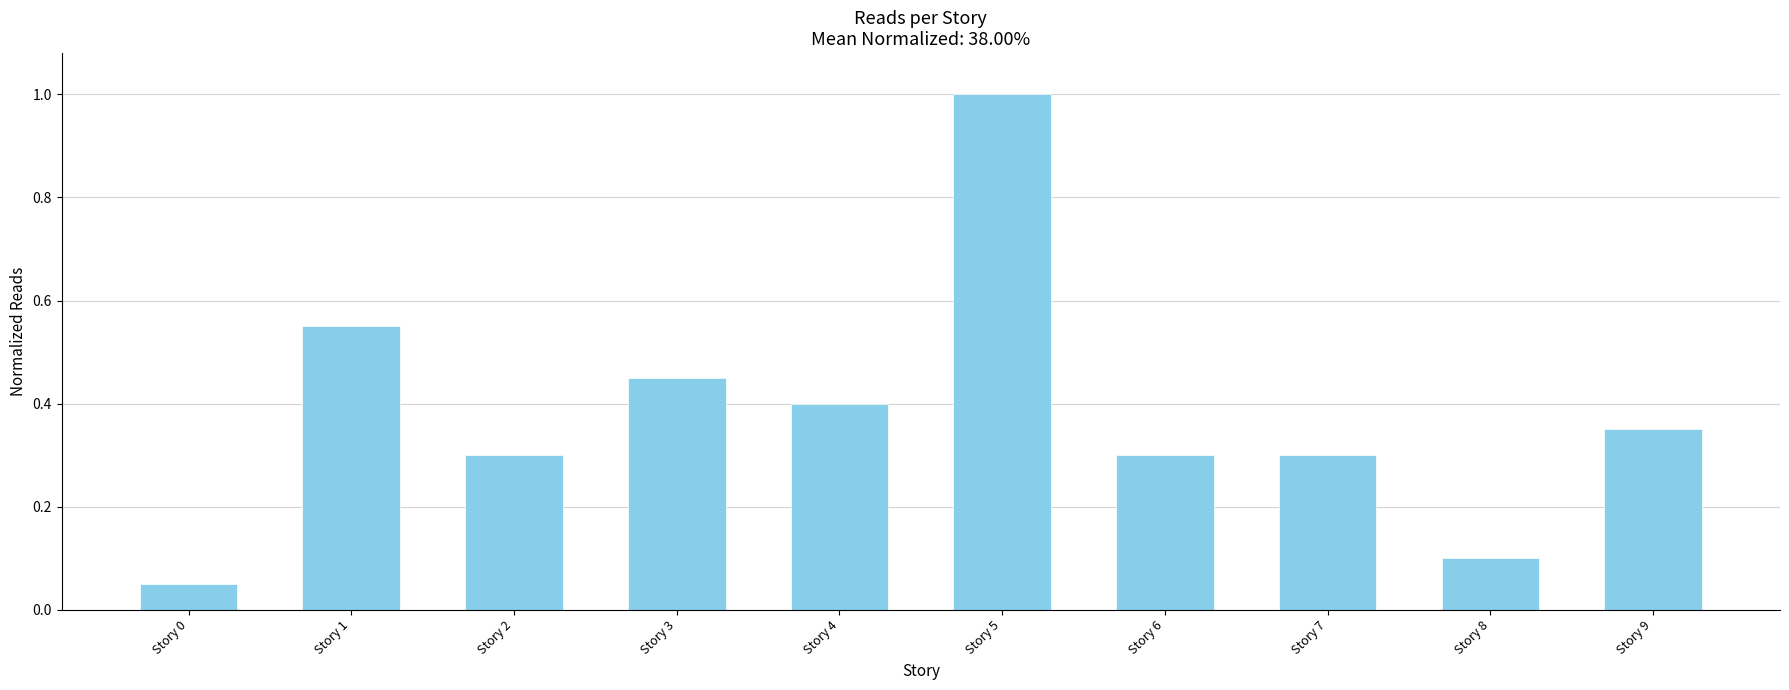

Where is the data nearest to the value 0?

Story 0